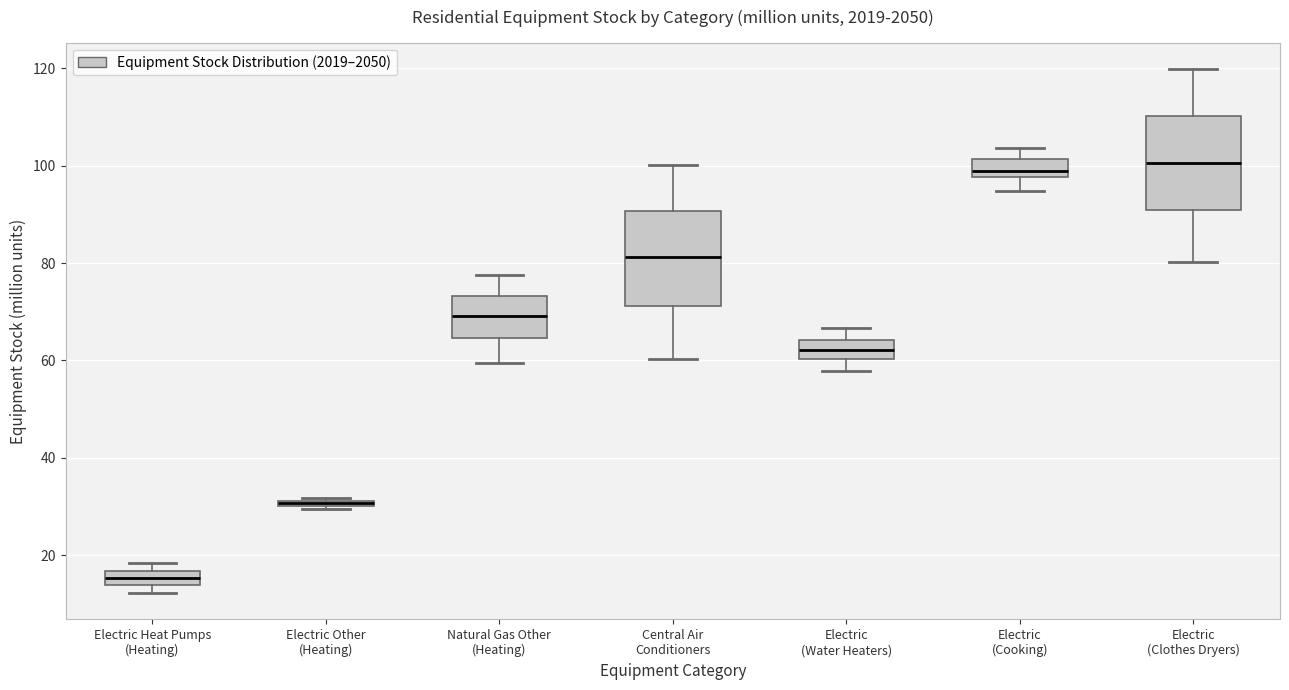

Where is the lower edge of the box for Natural Gas Other (Heating) on the y-axis? The values are not printed on the chart, so give them approximately, as read against the axis.

64